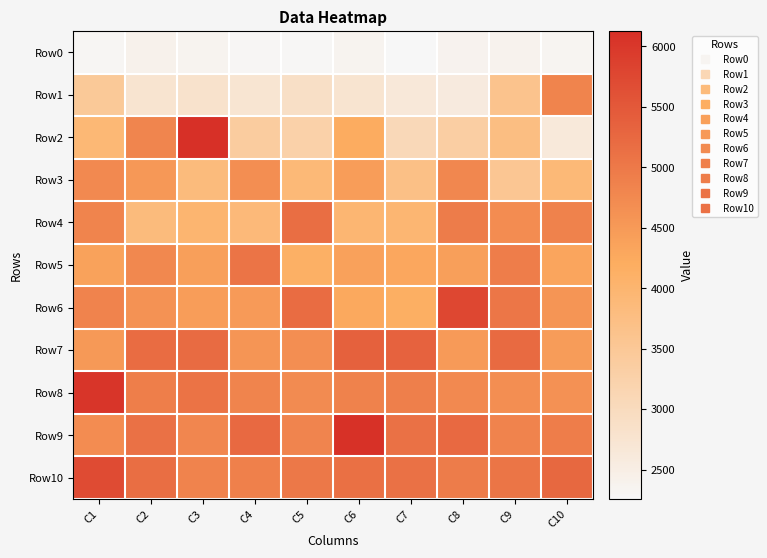

Which has a higher value, C10 or C1?

C10